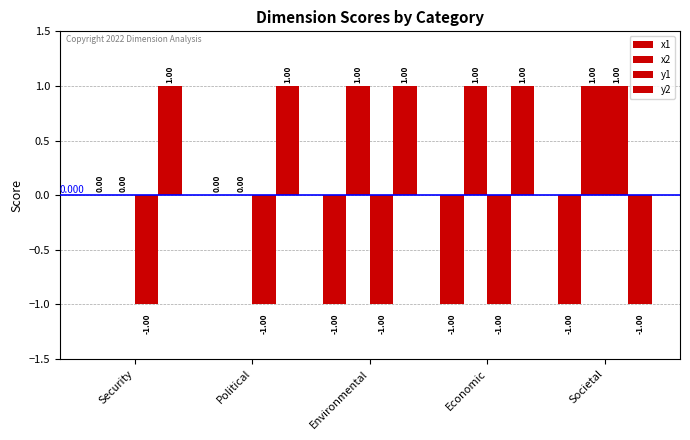

The x2 series shows 0 at Security. True or false?

True